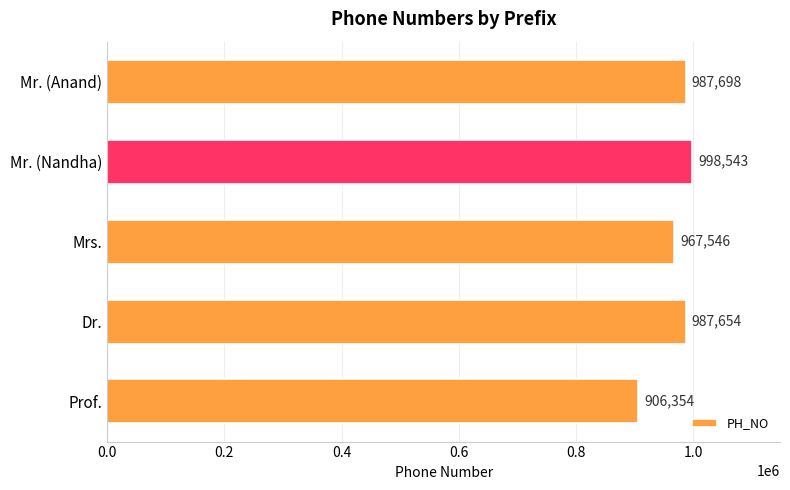

Are the bars horizontal?

Yes